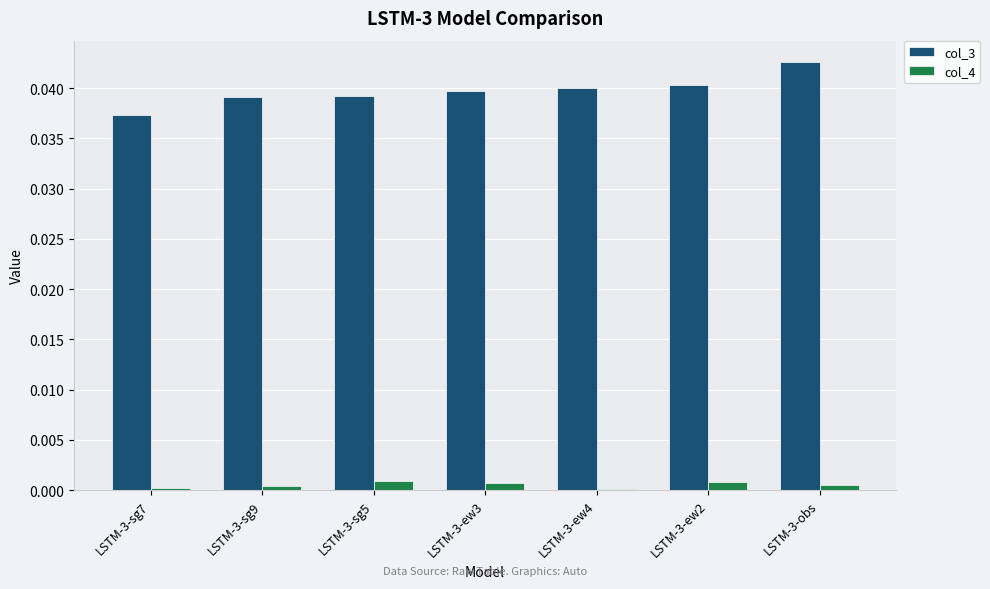

Is it true that col_3 equals 0.1 at LSTM-3-ew4?

False